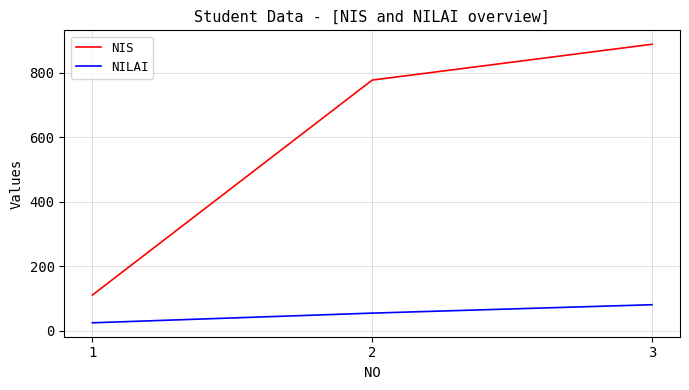

What is the sum of all NIS values?

1776